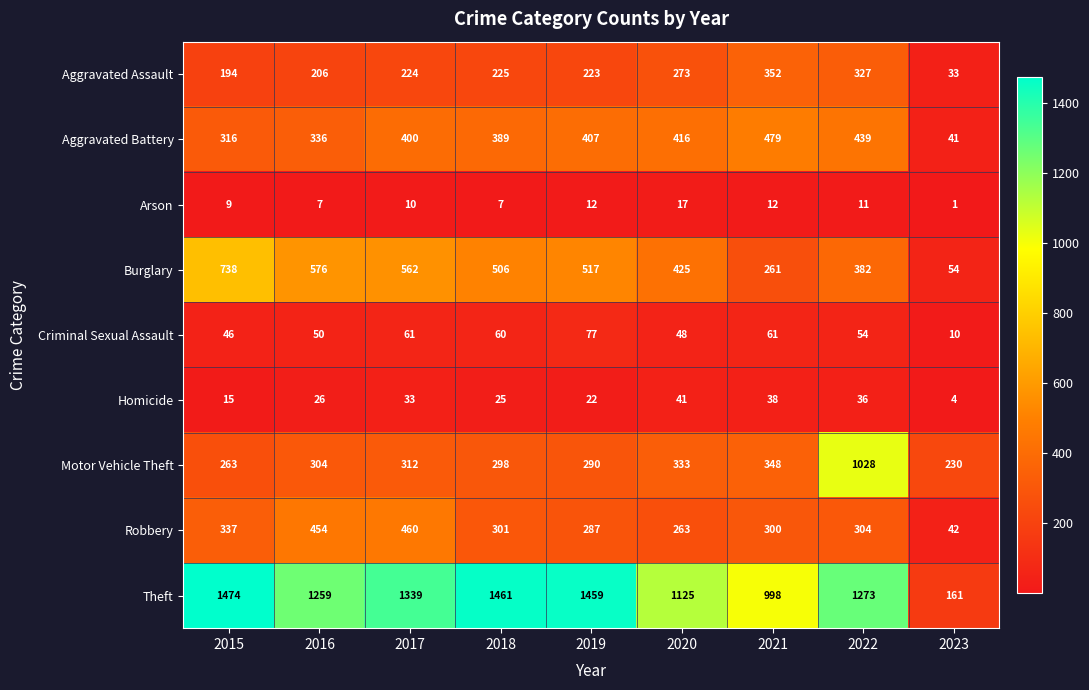

Rank the series by their maximum value, from highest to lowest.

Theft, Motor Vehicle Theft, Burglary, Aggravated Battery, Robbery, Aggravated Assault, Criminal Sexual Assault, Homicide, Arson